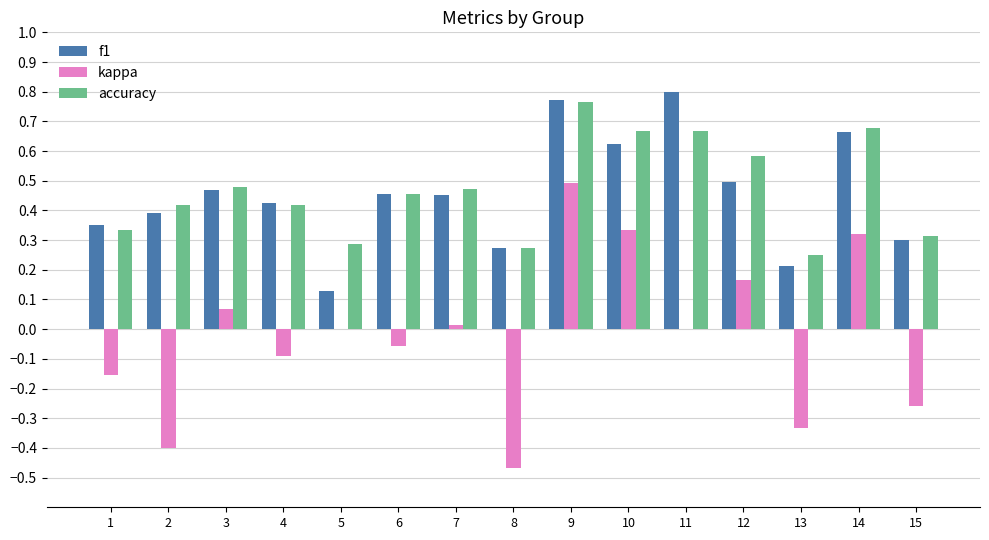

At which label does kappa reach its peak?

9